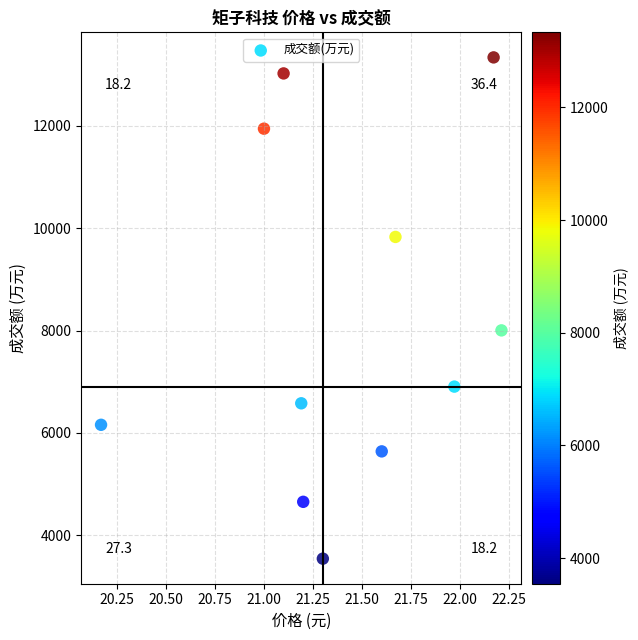

What Y value in the scatter plot is closest to 8439?

8003